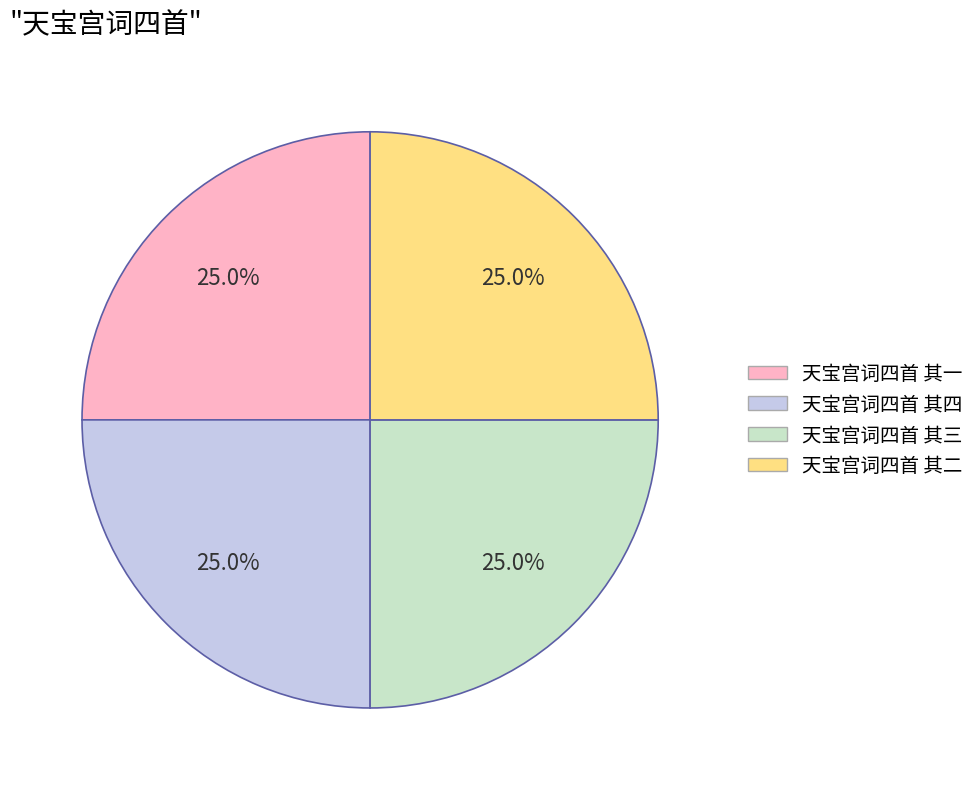

What percentage is NOT represented by 天宝宫词四首 其四?

75.0%